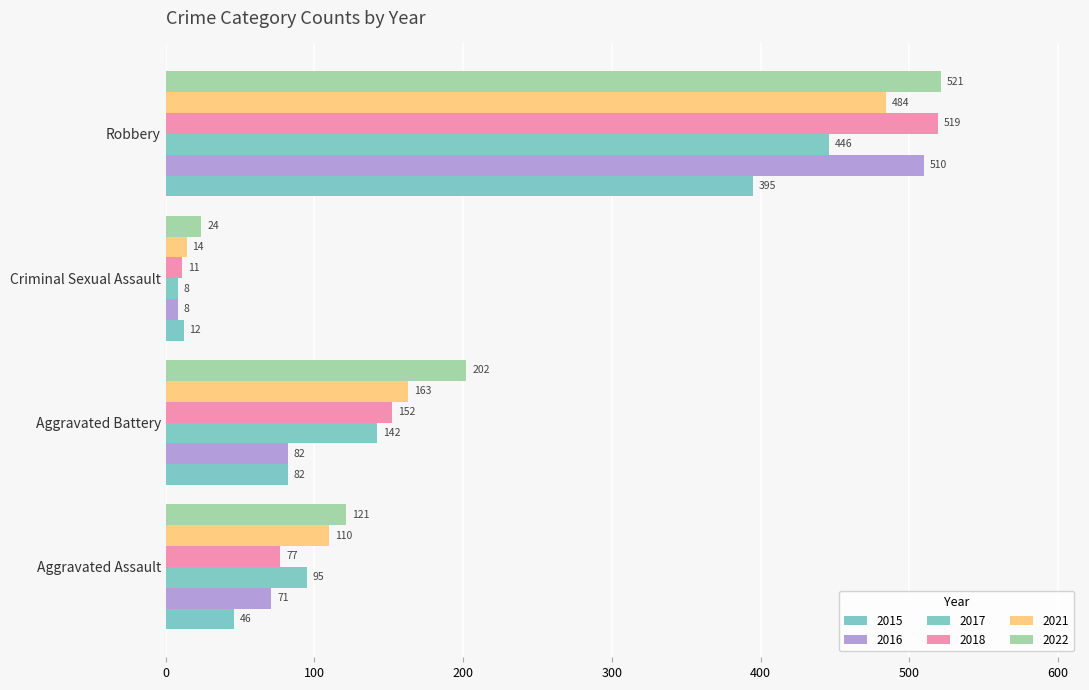

Is it true that 2015 equals 12 at Criminal Sexual Assault?

True